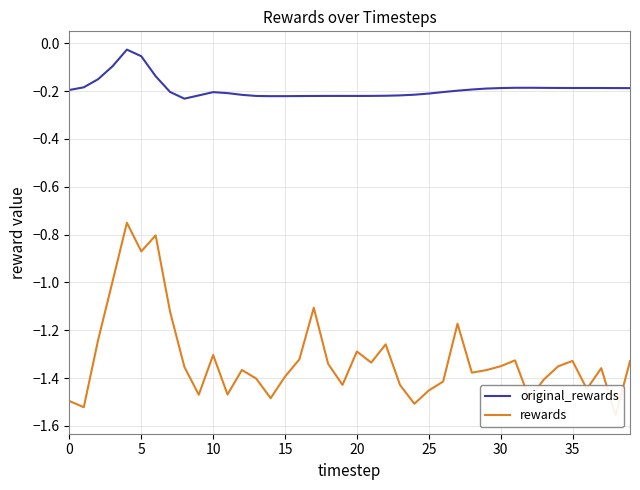

What is the value of the rewards point at the 1st from the left?

-1.5